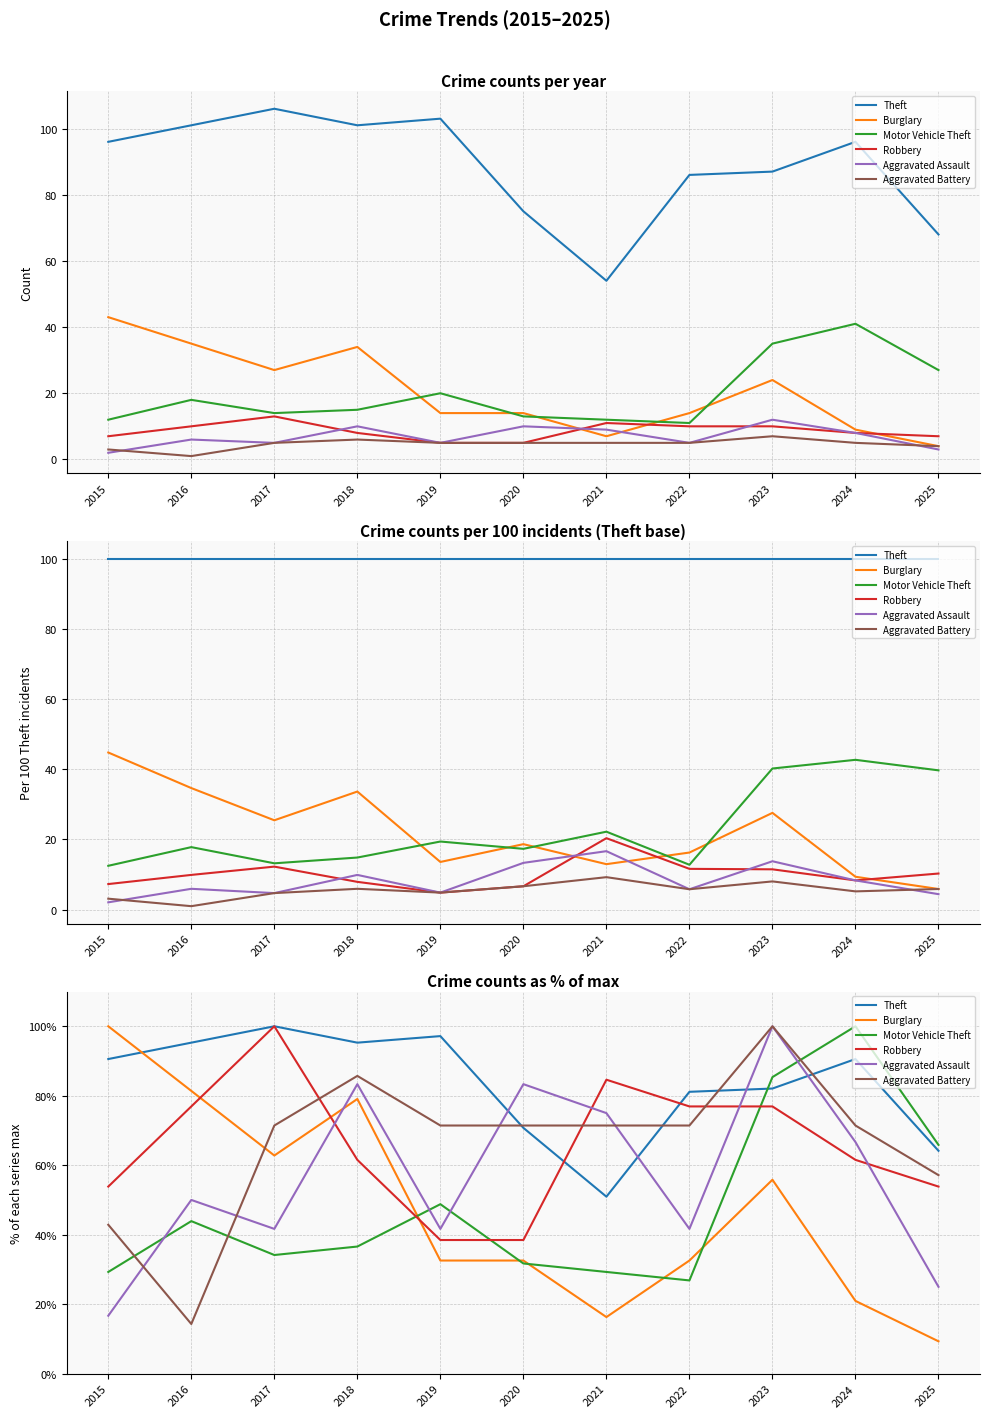

Reading left to right, extract all data points from this chart.

Theft: 90.6	95.3	100.0	95.3	97.2	70.8	50.9	81.1	82.1	90.6	64.2
Burglary: 100.0	81.4	62.8	79.1	32.6	32.6	16.3	32.6	55.8	20.9	9.3
Motor Vehicle Theft: 29.3	43.9	34.1	36.6	48.8	31.7	29.3	26.8	85.4	100.0	65.9
Robbery: 53.8	76.9	100.0	61.5	38.5	38.5	84.6	76.9	76.9	61.5	53.8
Aggravated Assault: 16.7	50.0	41.7	83.3	41.7	83.3	75.0	41.7	100.0	66.7	25.0
Aggravated Battery: 42.9	14.3	71.4	85.7	71.4	71.4	71.4	71.4	100.0	71.4	57.1